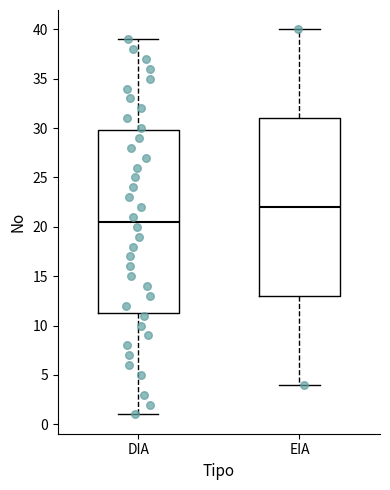

Where does the upper whisker of the box for DIA end on the y-axis? The values are not printed on the chart, so give them approximately, as read against the axis.

39.0